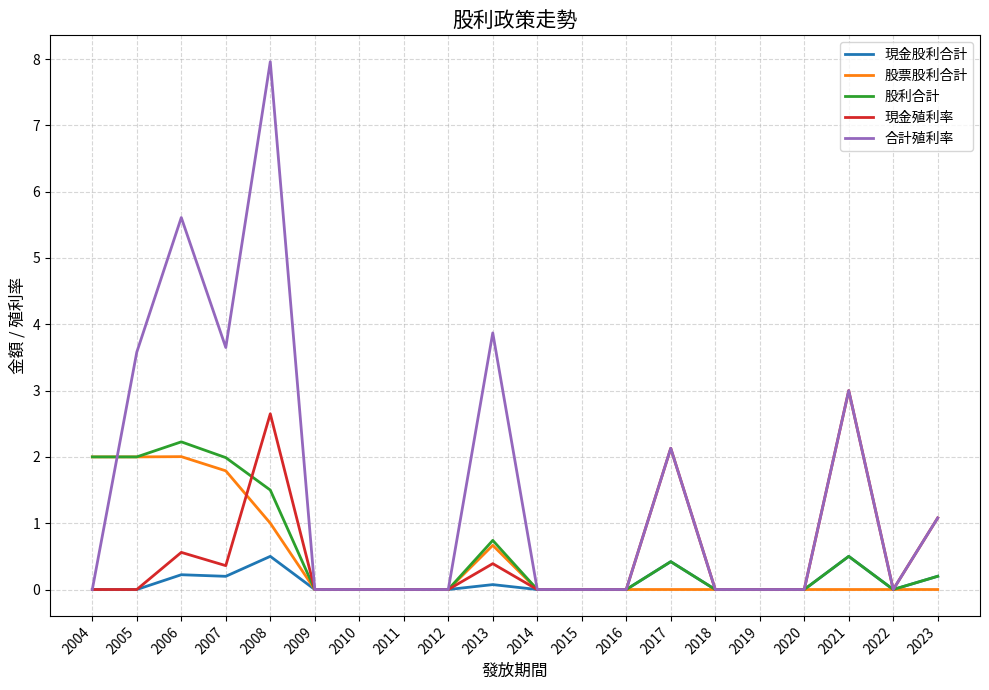

Between which two adjacent categories do 股票股利合計 and 現金殖利率 first intersect?

2007 and 2008